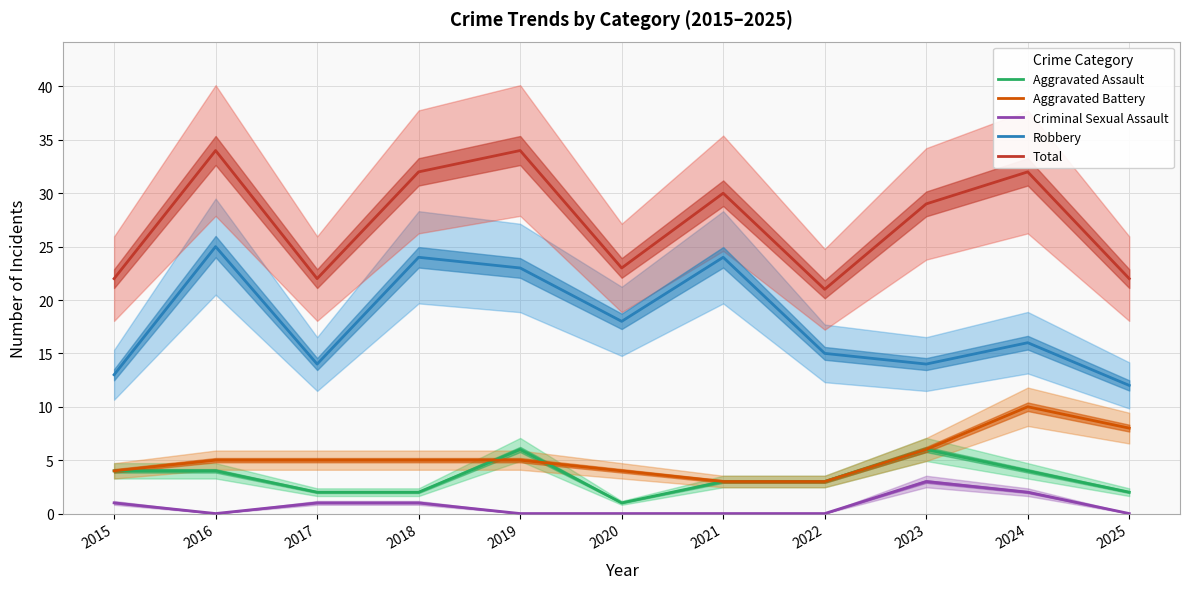

Which category has the highest value in the Aggravated Assault series?

2019